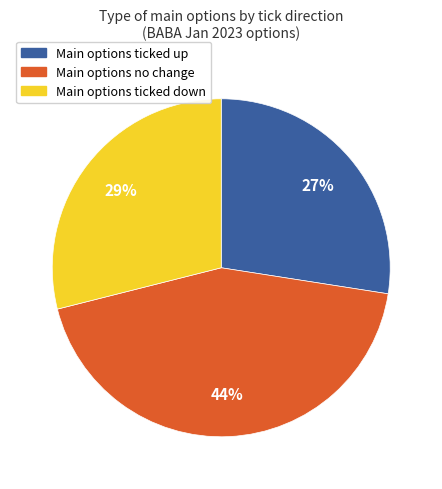

Between Main options ticked up and Main options no change, which is larger?

Main options no change